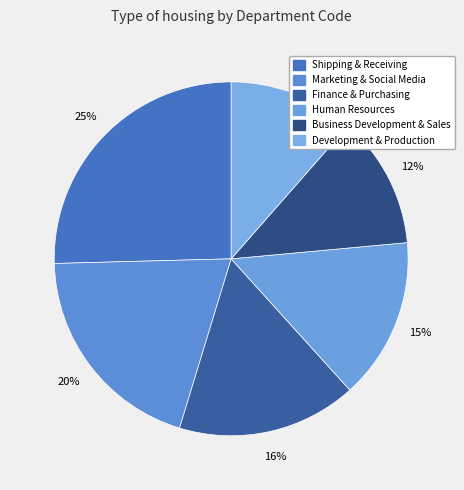

What is the largest slice in the pie chart?

Shipping & Receiving